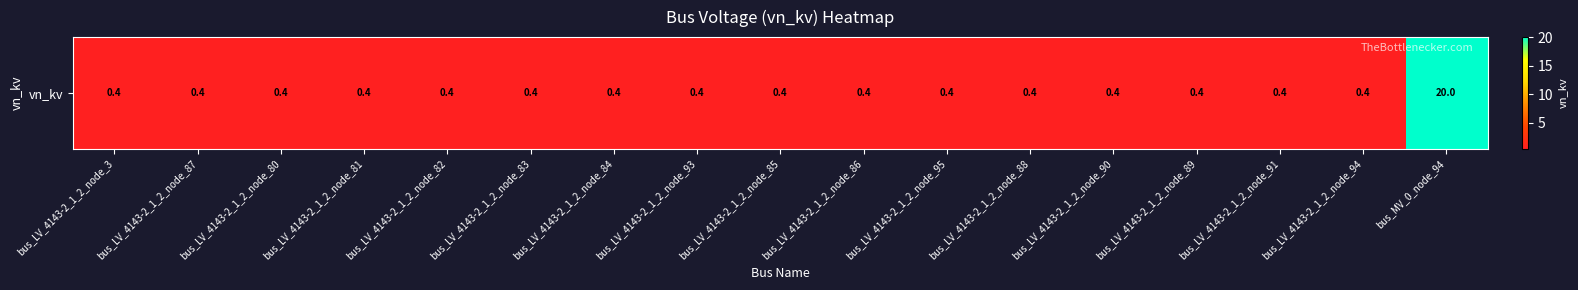

True or false: the data shows 0.4 at bus_LV_4143-2_1_2_node_81.

True